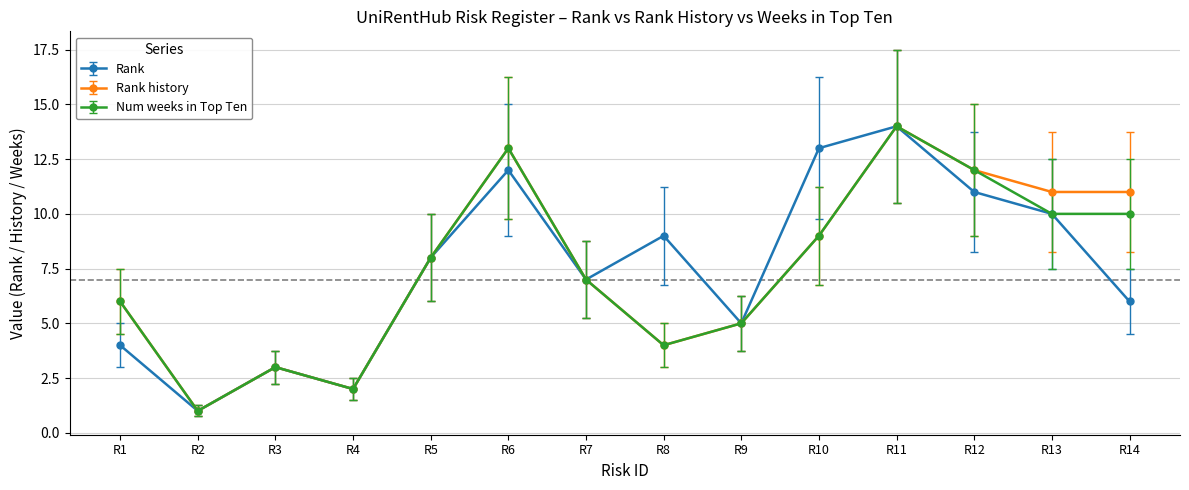

What is the sum of the Rank values at R8 and R3?

12